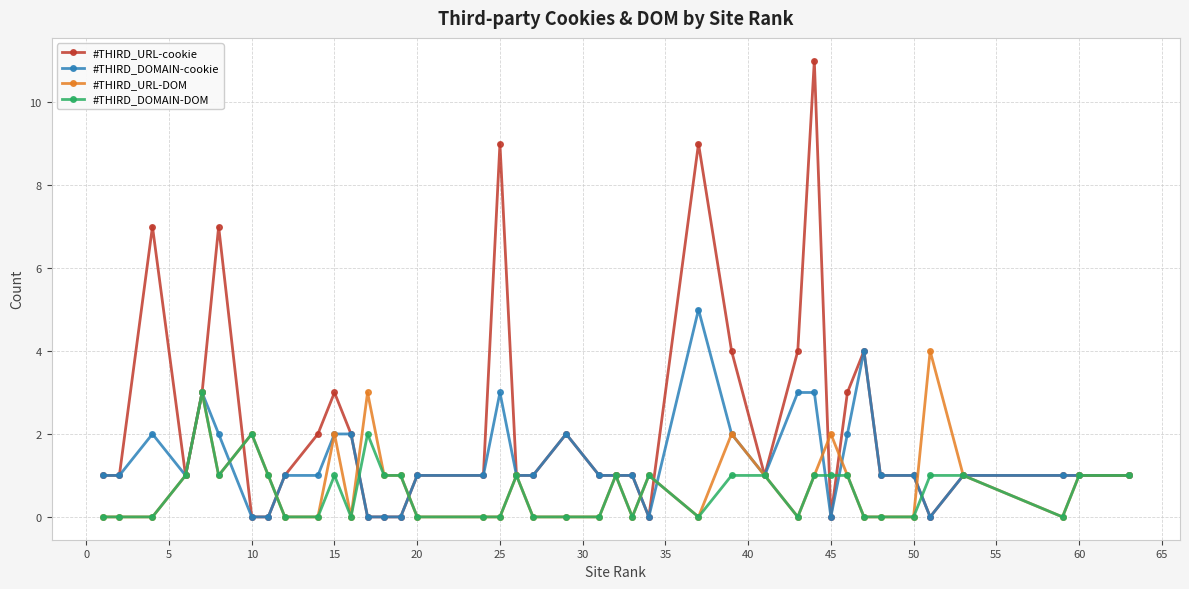

Reading right to left, transcribe all the data shown in this chart.

#THIRD_URL-cookie: 1	1	1	1	0	1	1	4	3	0	11	4	1	4	9	0	1	1	1	2	1	1	9	1	1	0	0	0	2	3	2	1	0	0	7	3	1	7	1	1
#THIRD_DOMAIN-cookie: 1	1	1	1	0	1	1	4	2	0	3	3	1	2	5	0	1	1	1	2	1	1	3	1	1	0	0	0	2	2	1	1	0	0	2	3	1	2	1	1
#THIRD_URL-DOM: 1	1	0	1	4	0	0	0	1	2	1	0	1	2	0	1	0	1	0	0	0	1	0	0	0	1	1	3	0	2	0	0	1	2	1	3	1	0	0	0
#THIRD_DOMAIN-DOM: 1	1	0	1	1	0	0	0	1	1	1	0	1	1	0	1	0	1	0	0	0	1	0	0	0	1	1	2	0	1	0	0	1	2	1	3	1	0	0	0